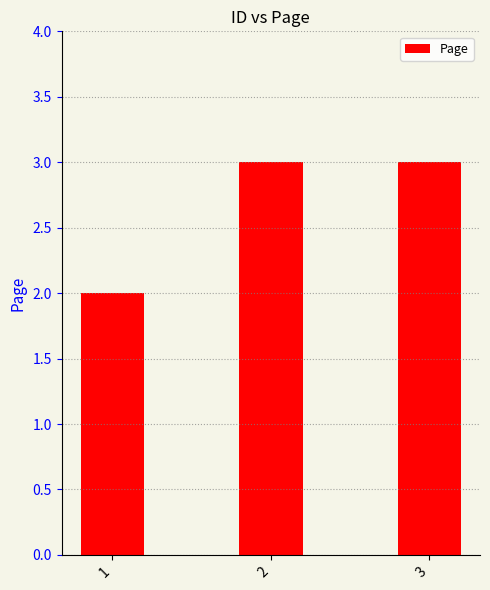

Which has a higher value, 3 or 1?

3